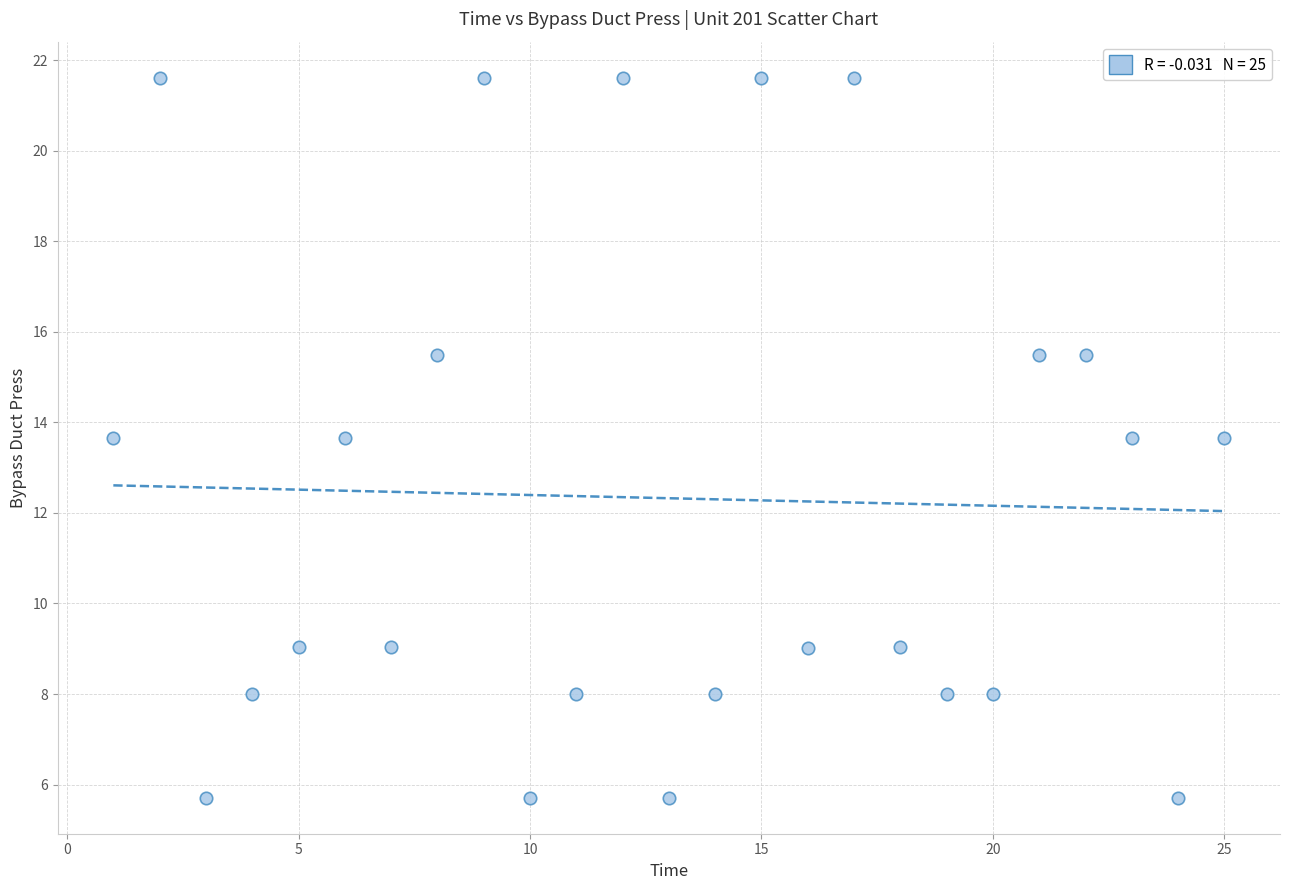

What is the range of Y values (max minus min)?

15.9